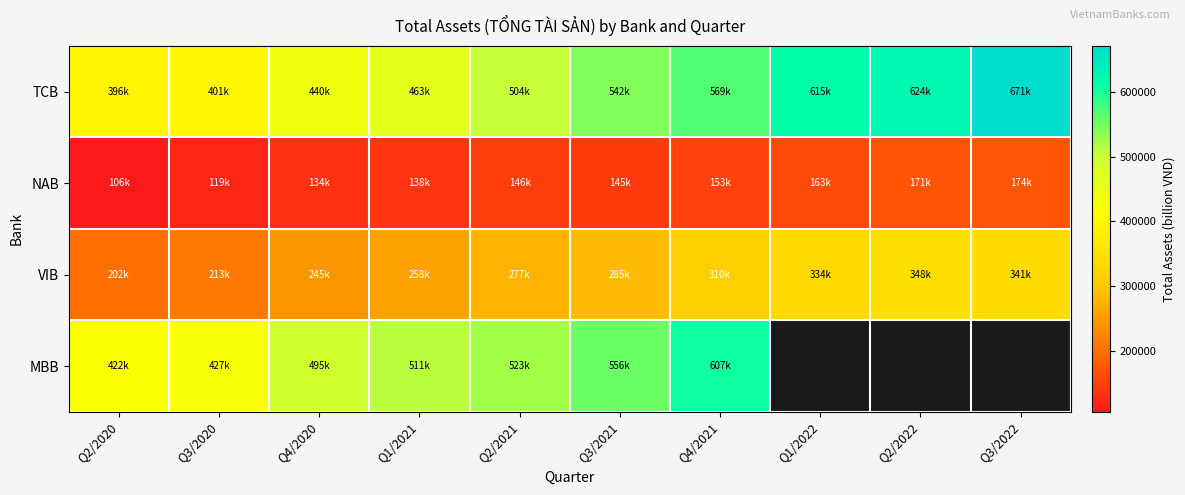

Rank the series by their maximum value, from highest to lowest.

TCB, MBB, VIB, NAB